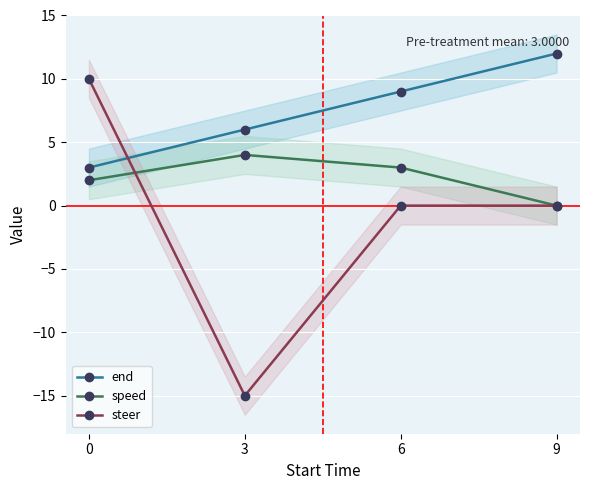

Is this an area chart (filled region under the line)?

No